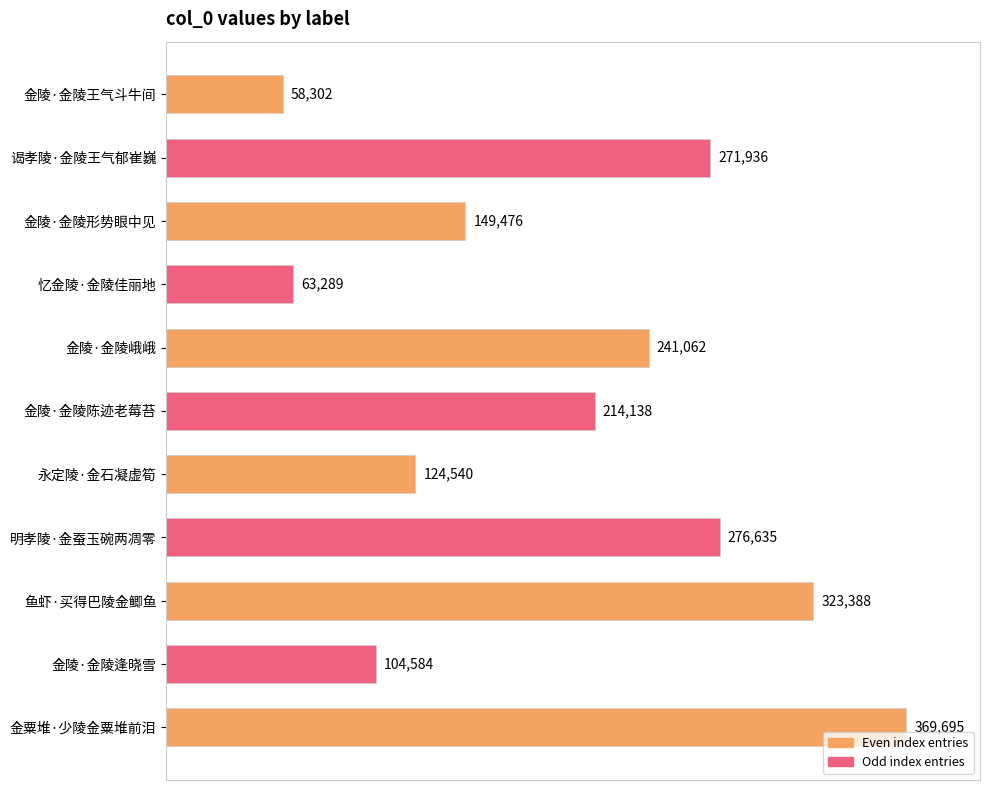

What is the label of the 1st bar from the bottom?

金粟堆·少陵金粟堆前泪